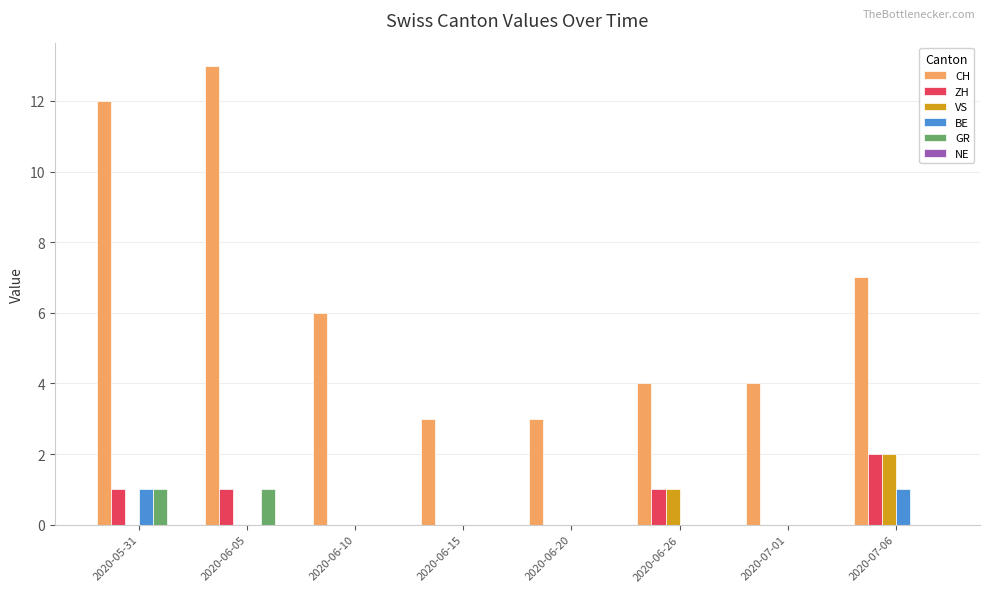

What is the maximum value shown in the chart?

13